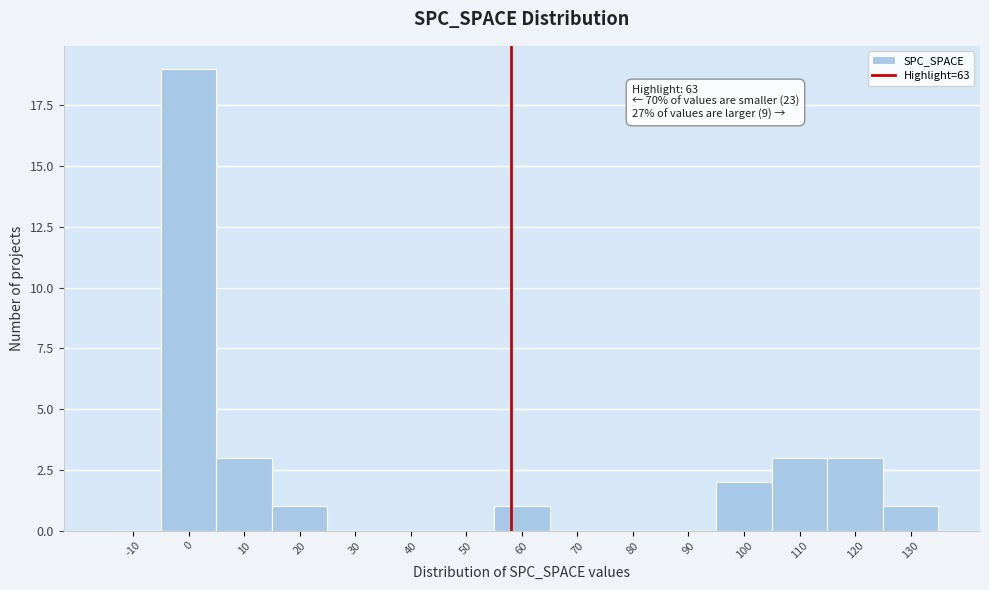

Reading left to right, list all the values displayed in this chart.

-10=0	0=19	10=3	20=1	30=0	40=0	50=0	60=1	70=0	80=0	90=0	100=2	110=3	120=3	130=1